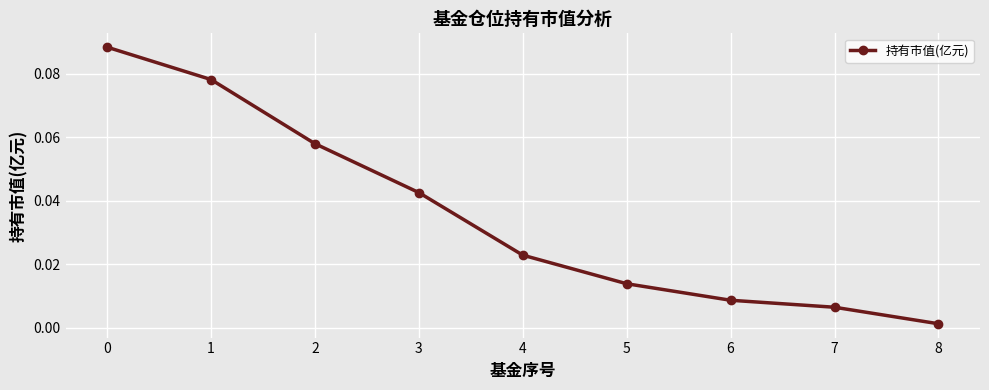

At which label is the value closest to 0?

8